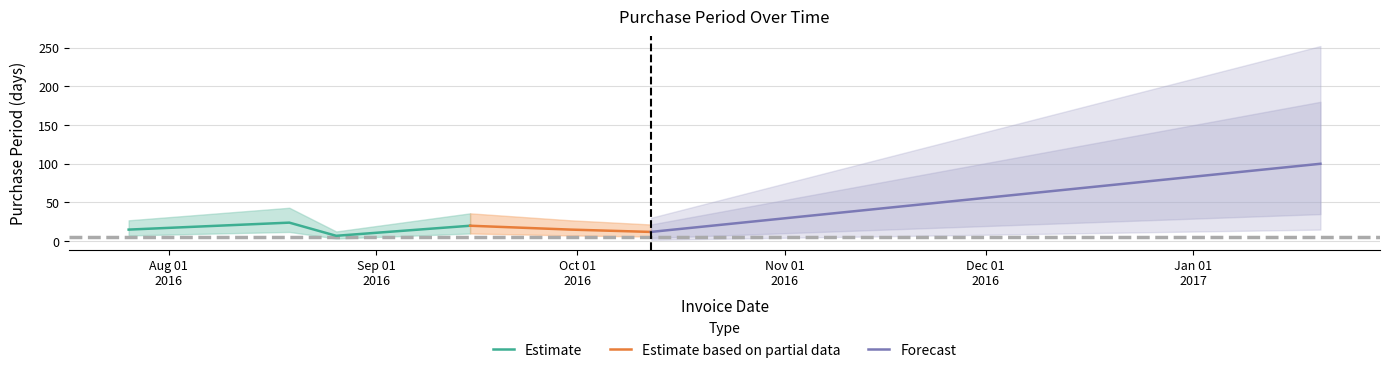

Which label corresponds to the smallest value in the chart?

2016-08-26